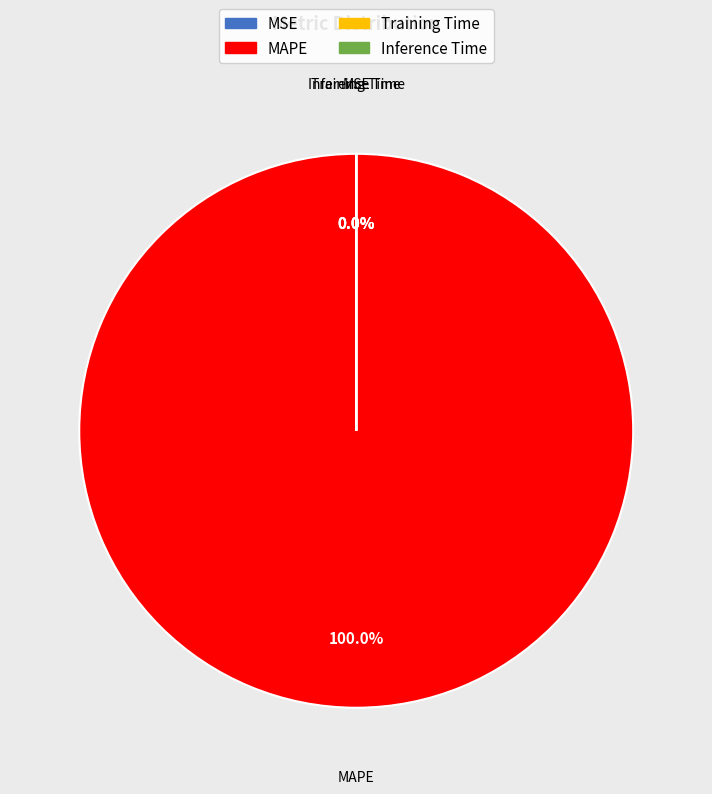

Combined, do Training Time and MAPE account for over 50%?

Yes